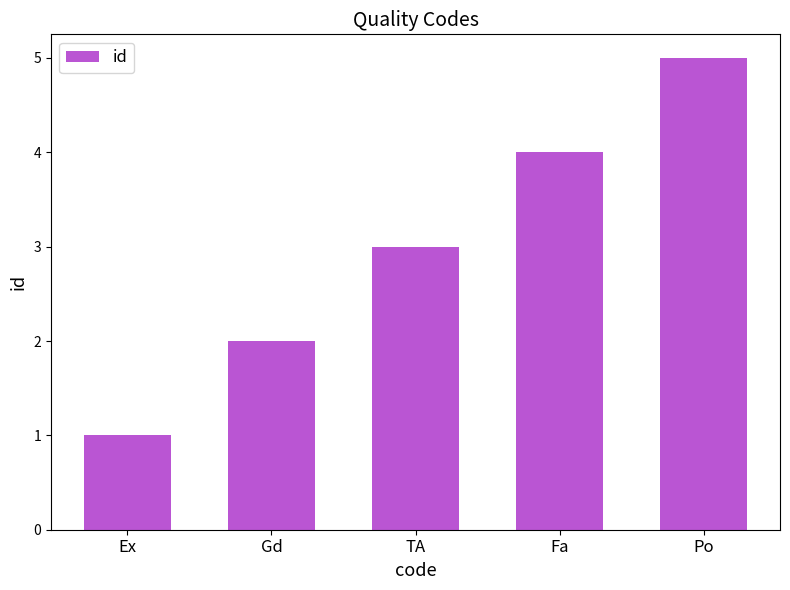

How many values are below 3?

2